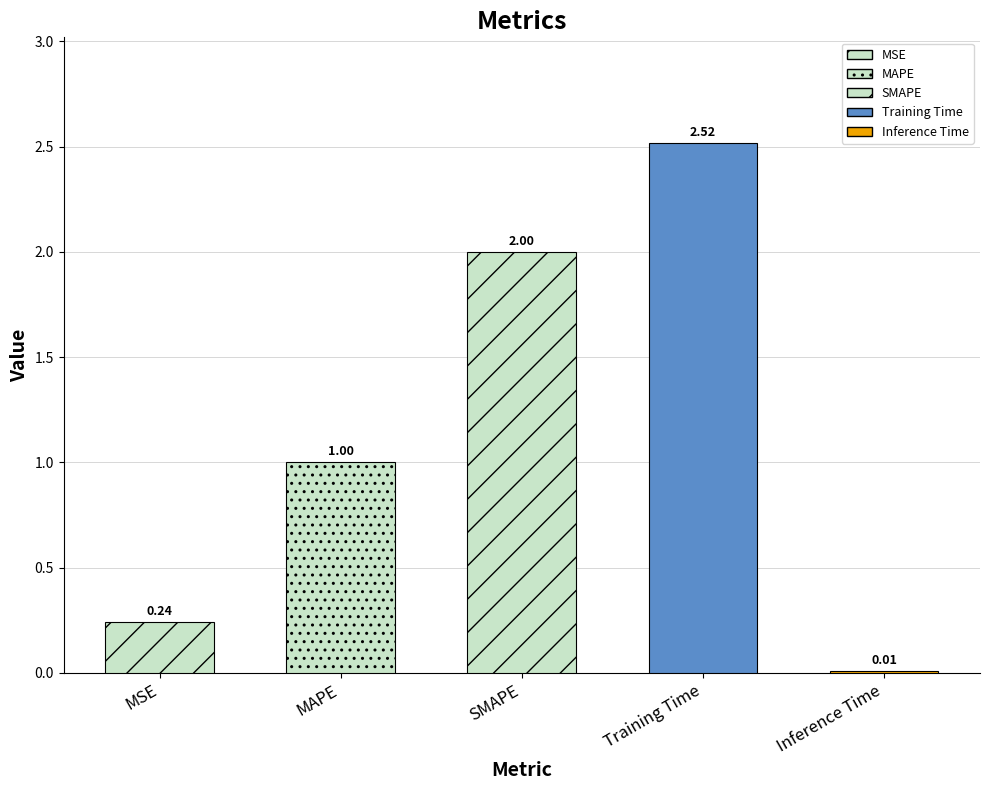

List the labels in order of value, smallest first.

Inference Time, MSE, MAPE, SMAPE, Training Time